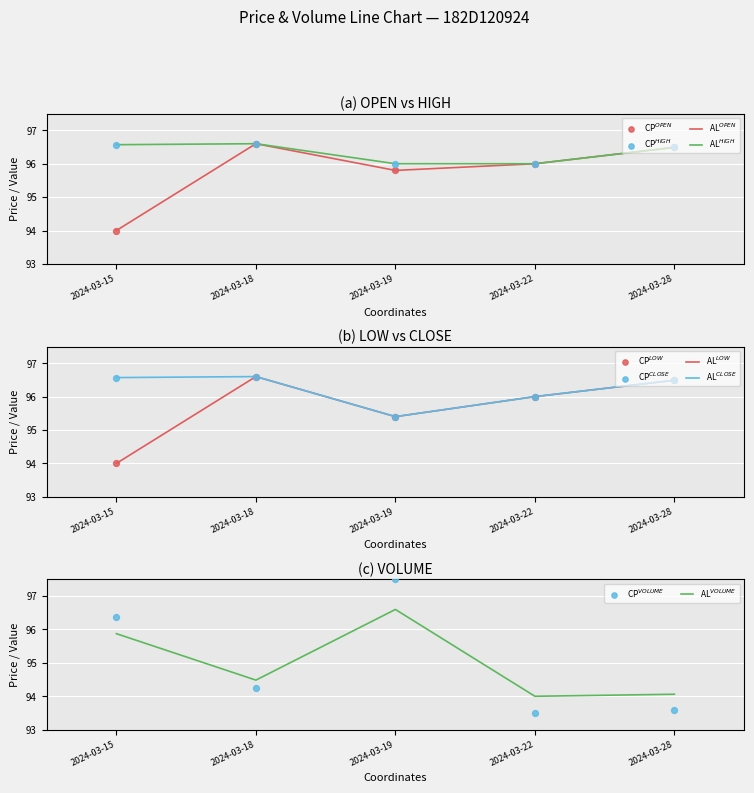

Is the value of OPEN at 2024-03-19 greater than the value of HIGH at 2024-03-15?

No